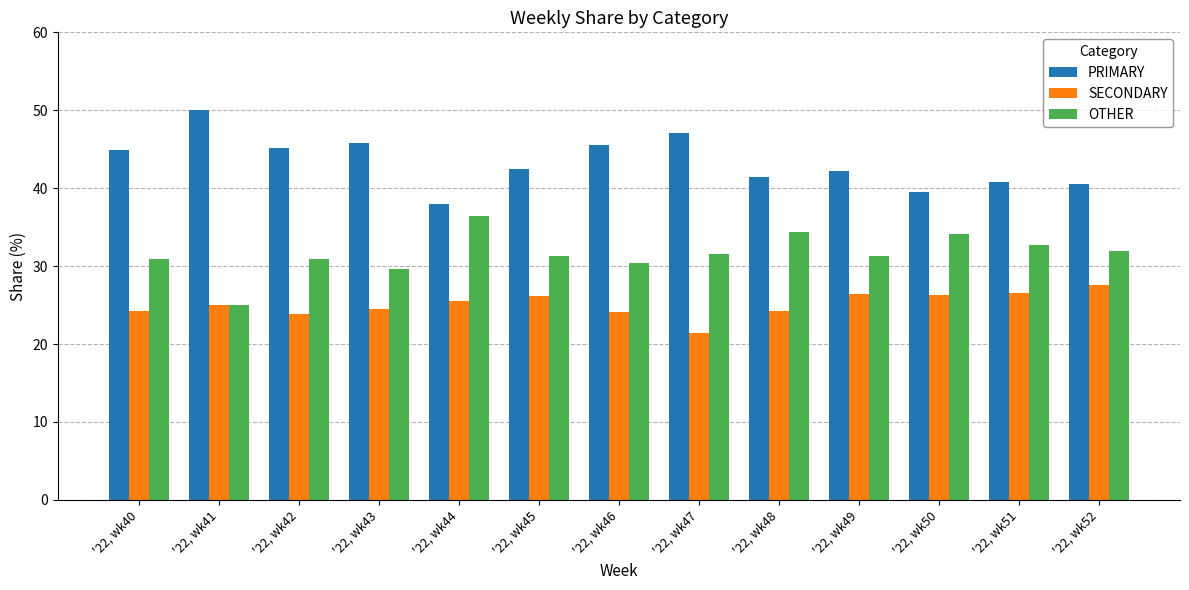

Is it true that OTHER equals 40.9 at '22, wk46?

False